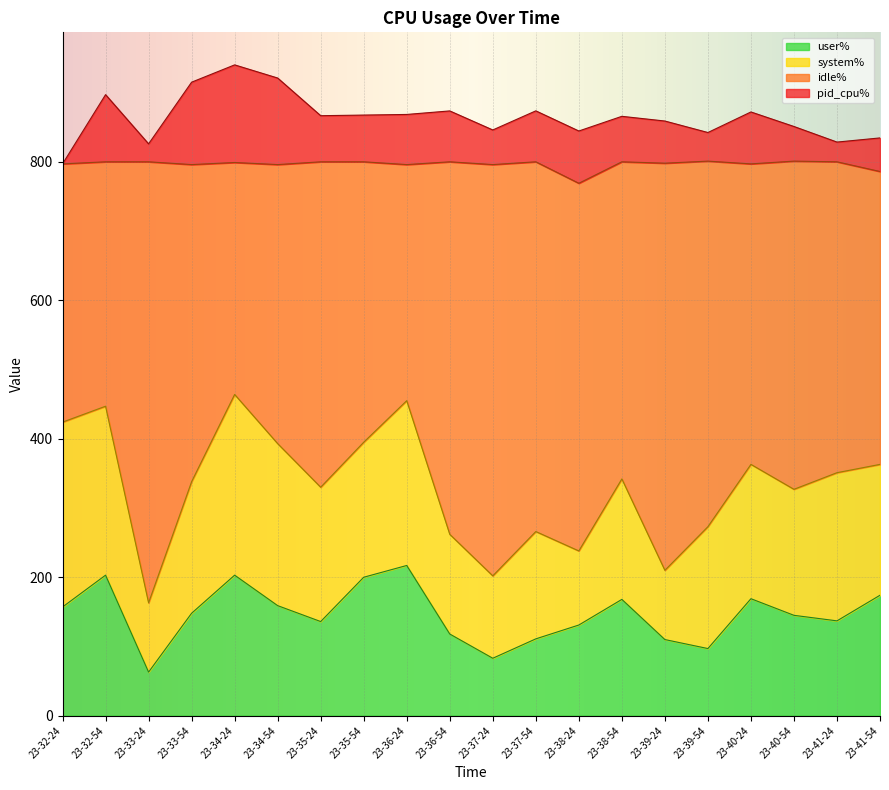

True or false: user% and idle% intersect in this chart.

False